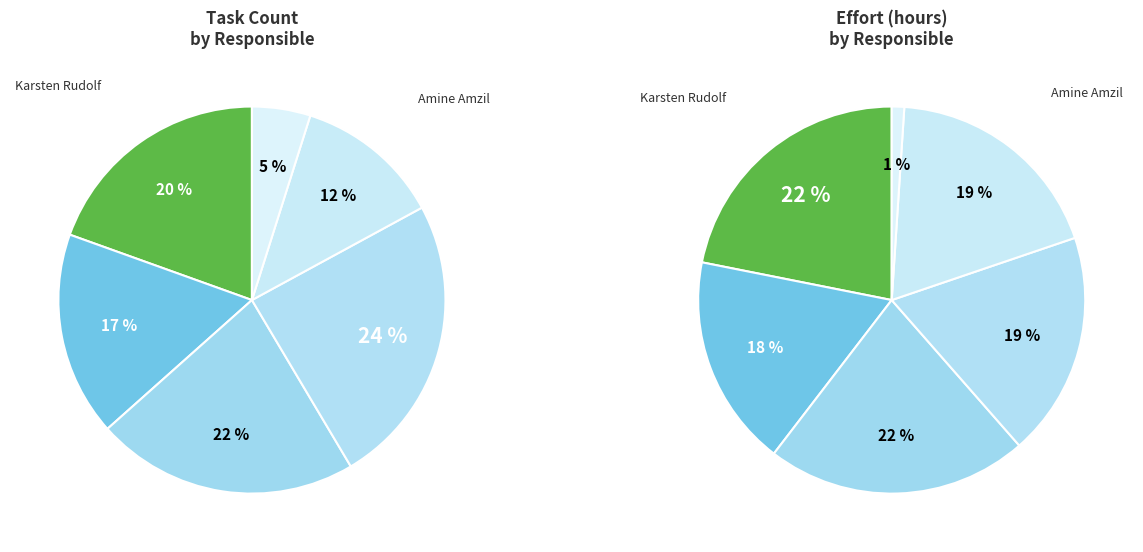

Rank the categories by value from highest to lowest.

effort, 2, 3, 4, 1, 5